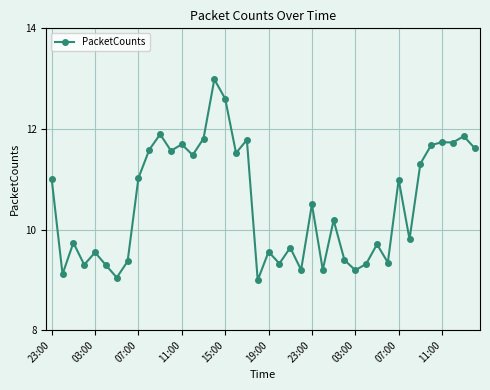

What is the greatest value displayed?

13.0